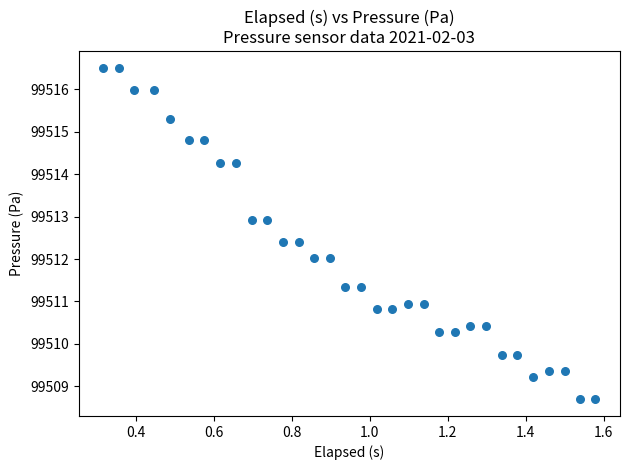

What is the range of X values (max minus min)?

1.3